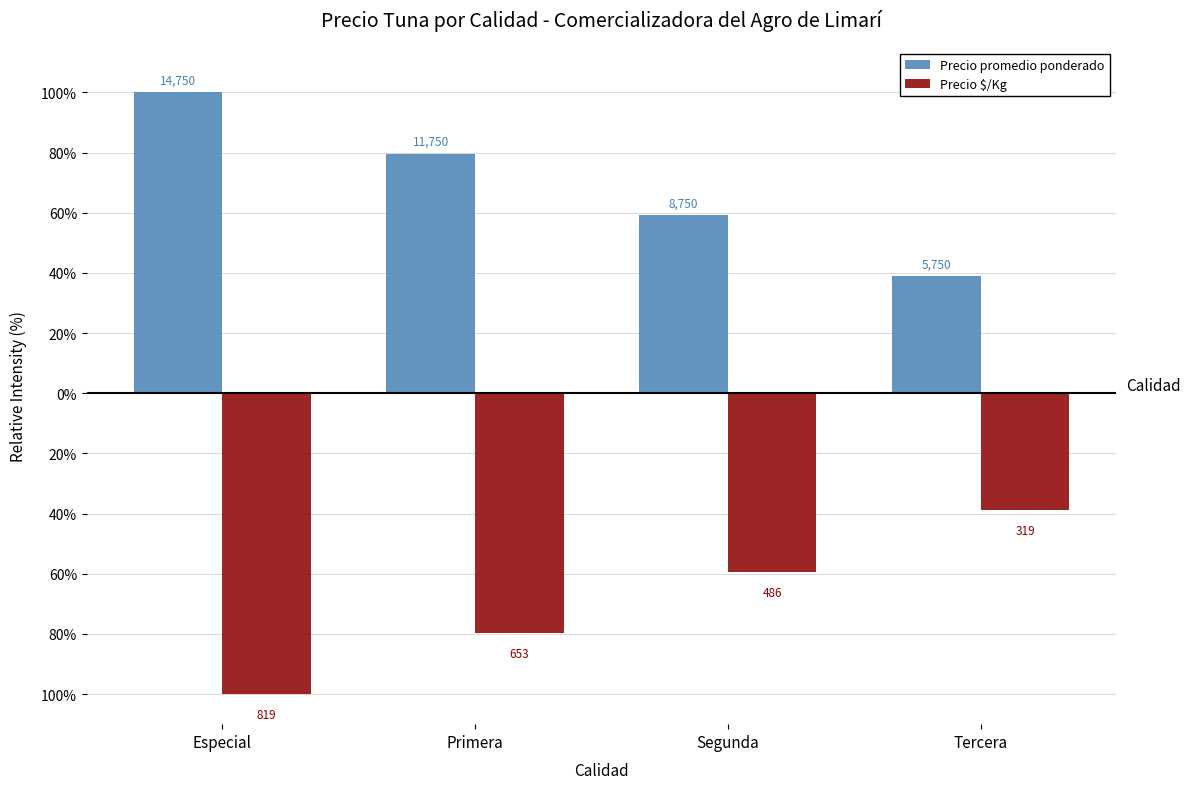

What are all the series names shown in the legend?

Precio promedio ponderado, Precio $/Kg